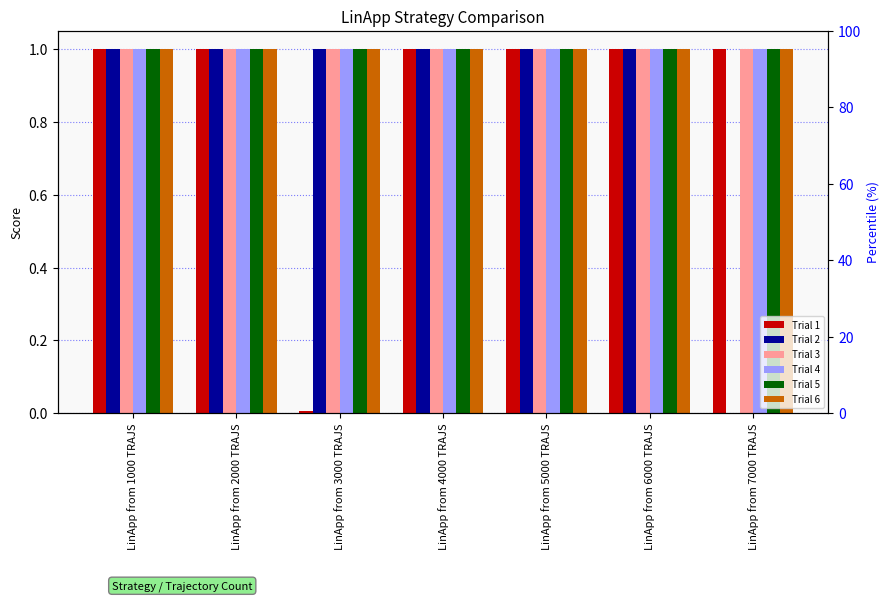

Which series has the largest total across all categories?

Trial 3